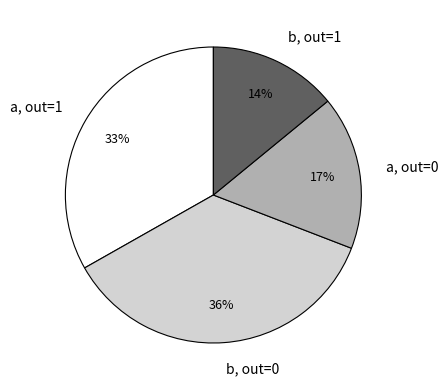

How many segments does this pie chart have?

4